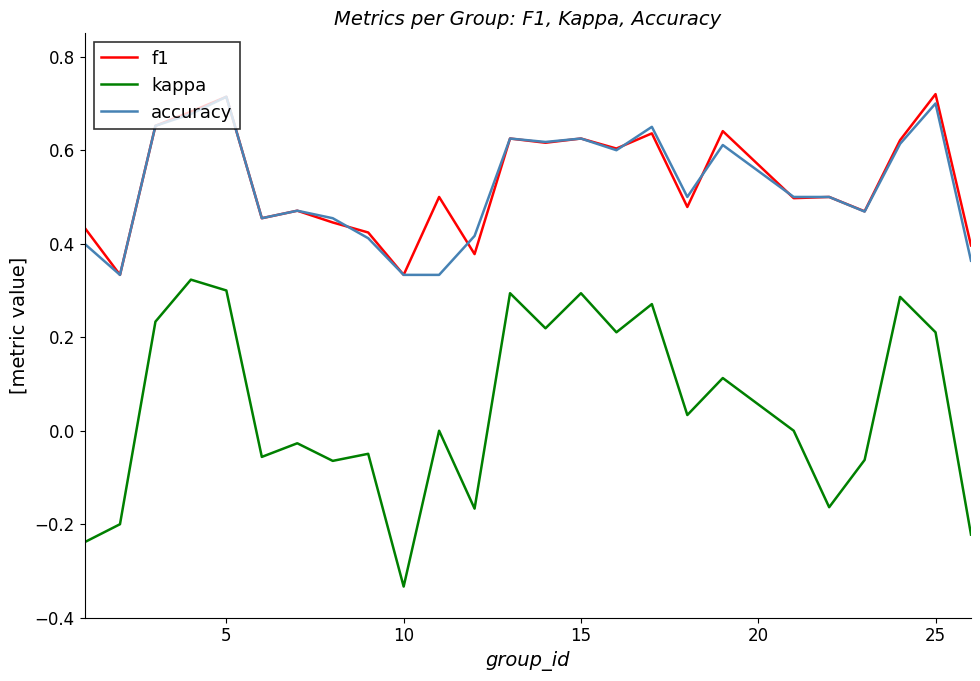

Which series has the widest spread of values?

kappa